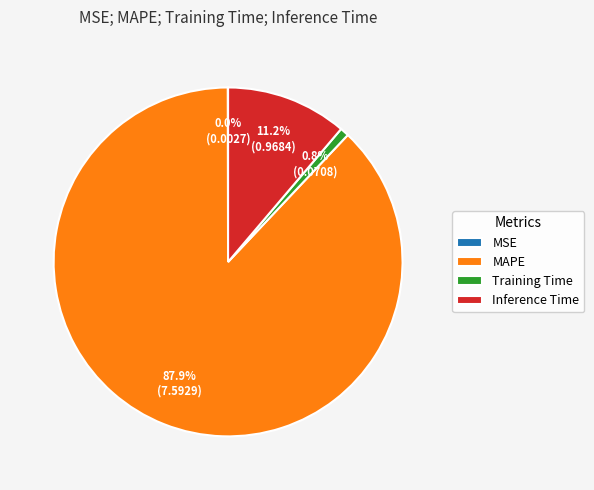

Do Inference Time and Training Time together represent more than half of the pie?

No